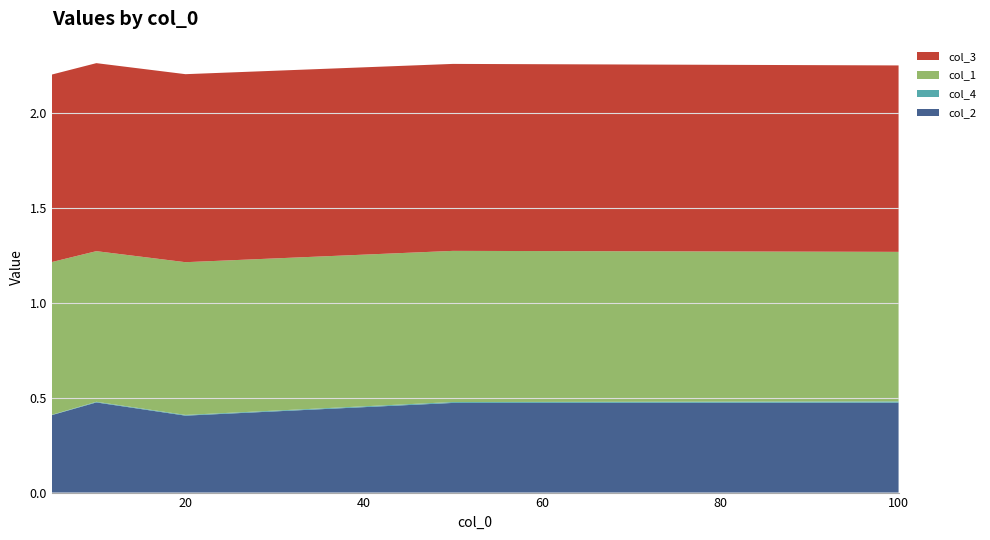

Reading left to right, transcribe all the data shown in this chart.

col_2: 0.4	0.5	0.4	0.5	0.5
col_4: 0.0	0.0	0.0	0.0	0.0
col_1: 0.8	0.8	0.8	0.8	0.8
col_3: 1.0	1.0	1.0	1.0	1.0